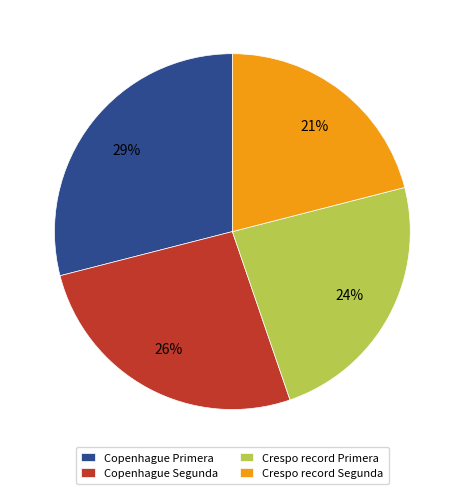

Between Crespo record Primera and Crespo record Segunda, which is larger?

Crespo record Primera